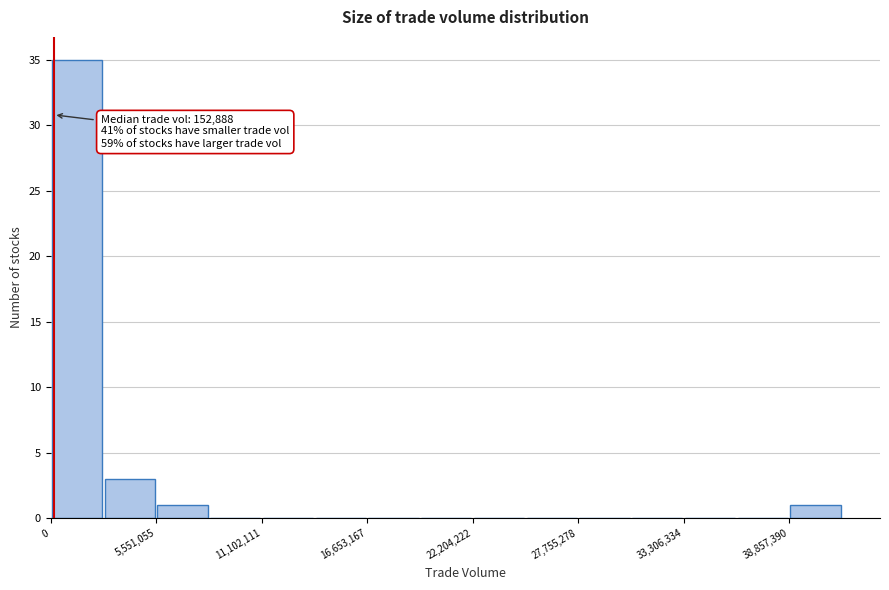

Around what value on the x-axis is the tallest bar? Give the approximate position of its centre, as read against the axis.

1000000